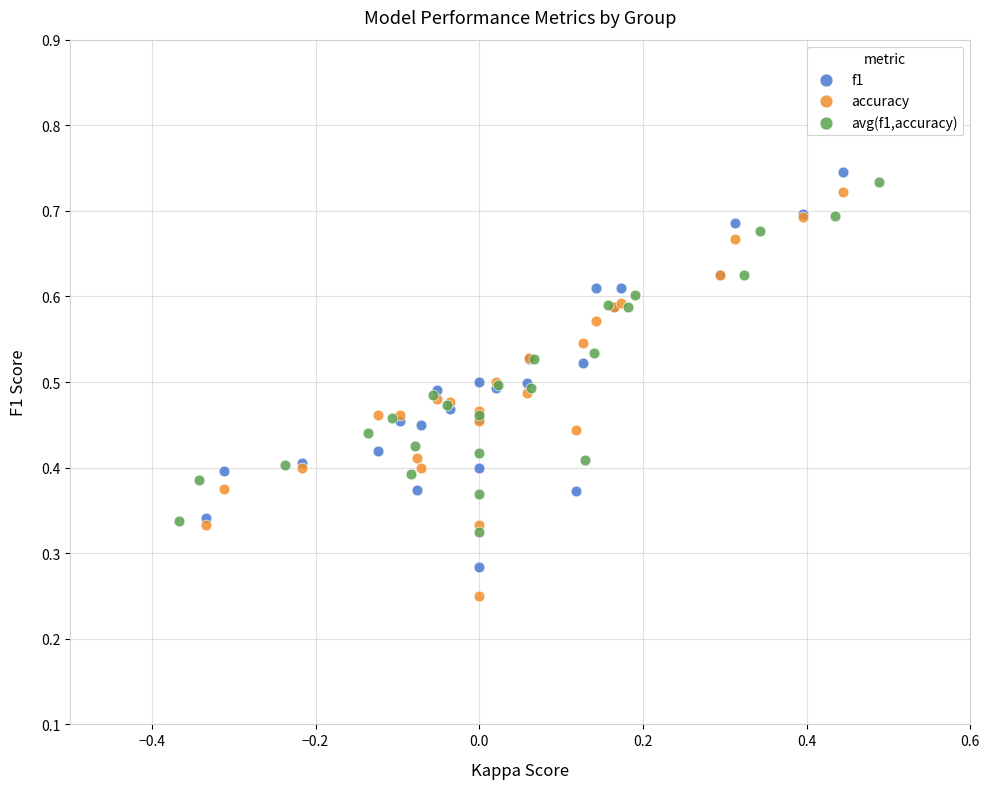

Which series reaches the minimum Y coordinate?

accuracy